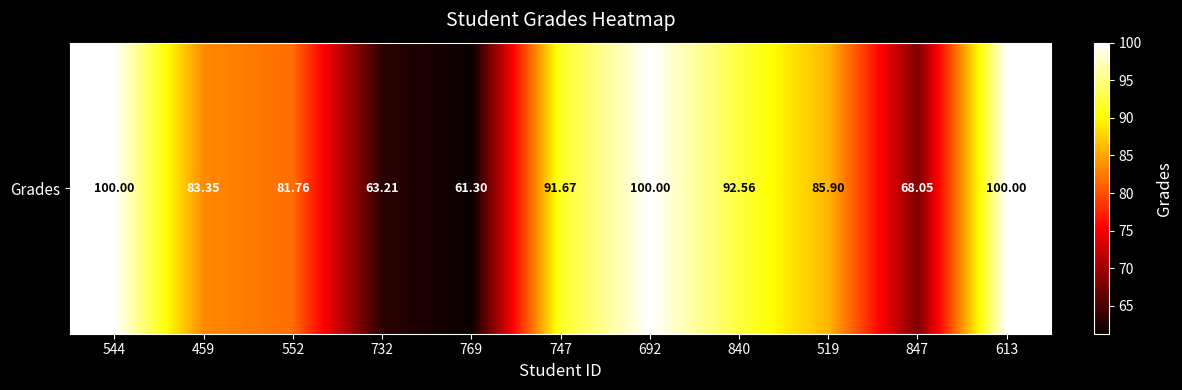

Is it true that the value at 840 is 143.6?

False